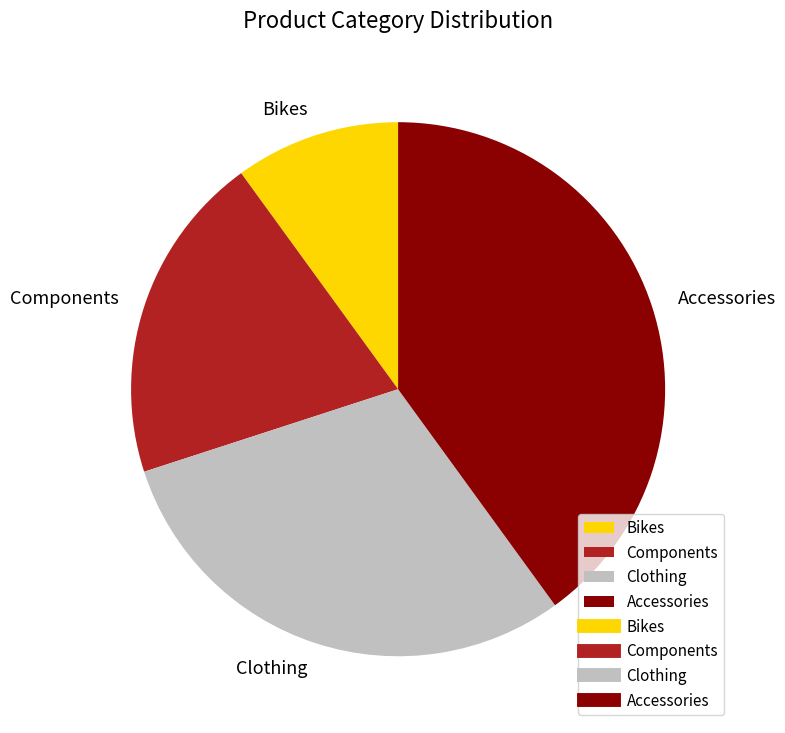

Which category has the smallest portion of the pie?

Bikes